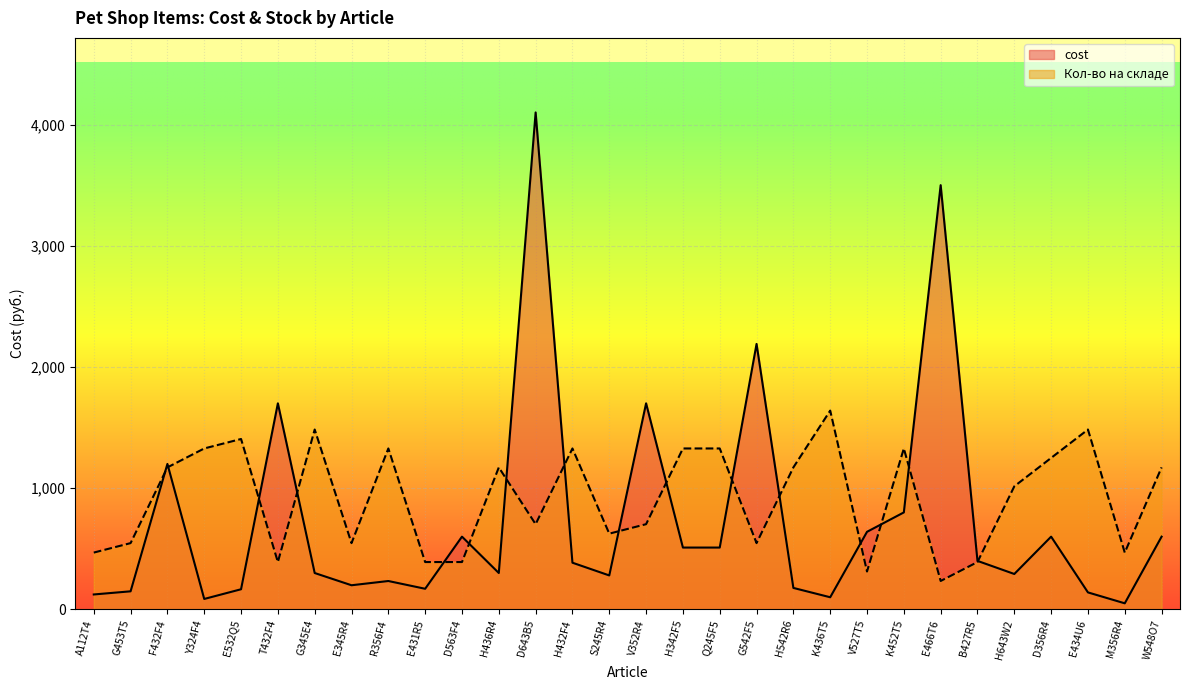

What is the label of the 13th point from the left?

D643B5